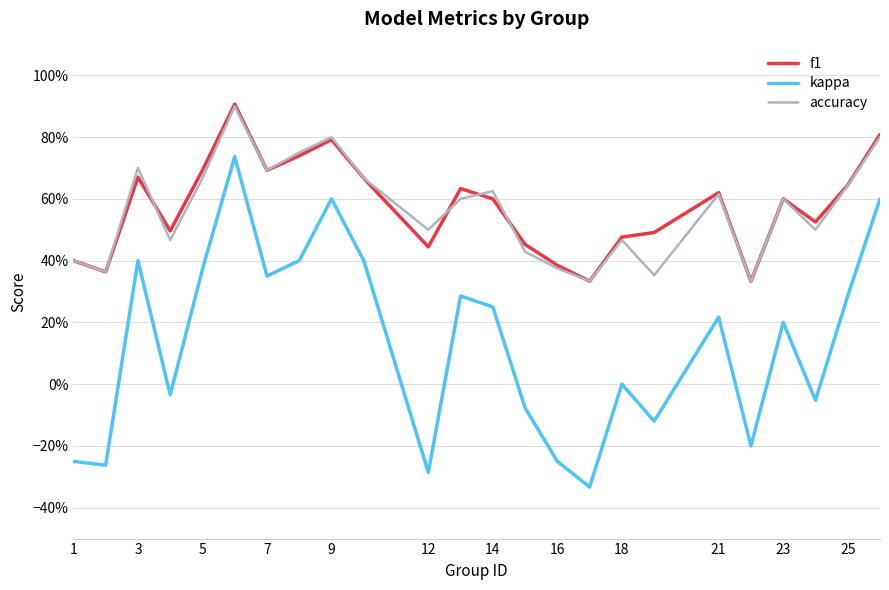

Does the chart display data point markers on the line(s)?

No